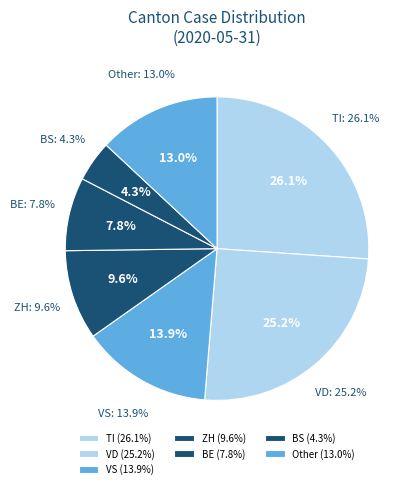

True or false: BE accounts for 1% of the total.

False